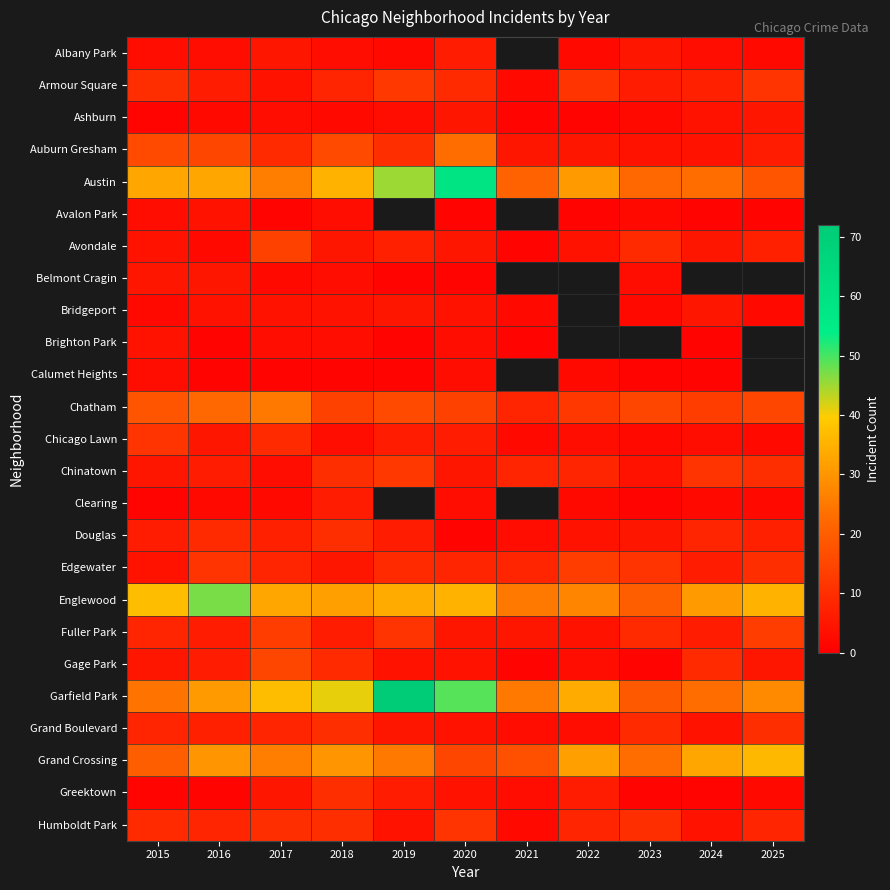

What is the lowest value of the Auburn Gresham series?

4.0